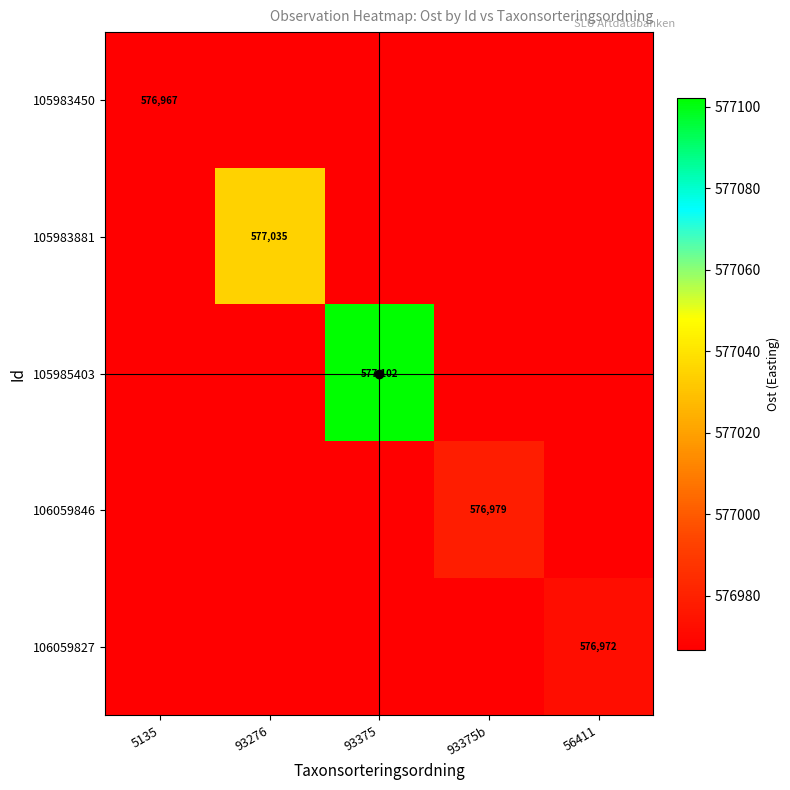

Is it true that 105985403 equals 577102 at 93375?

True